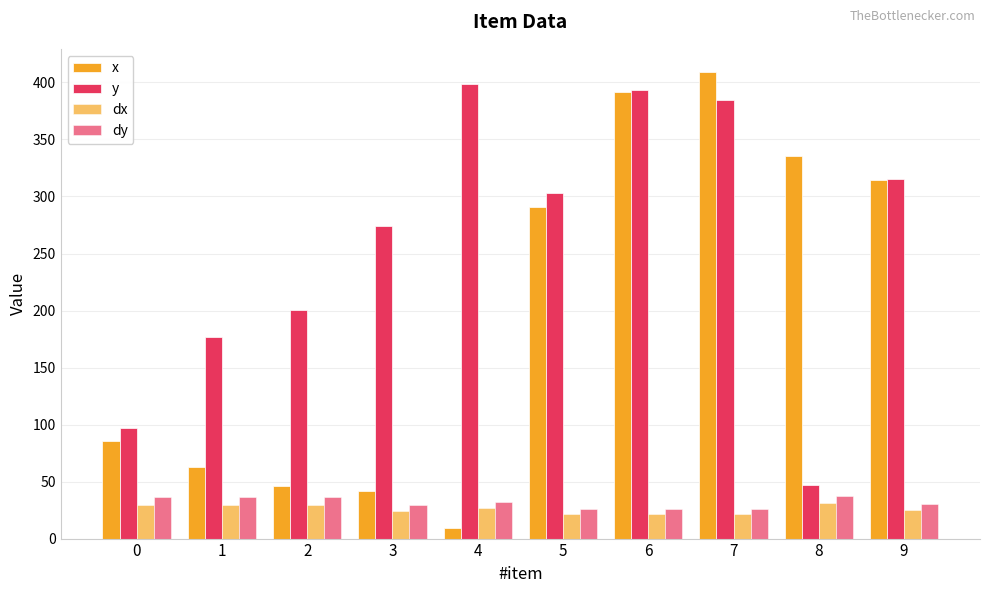

What is the sum of all dy values?

314.5